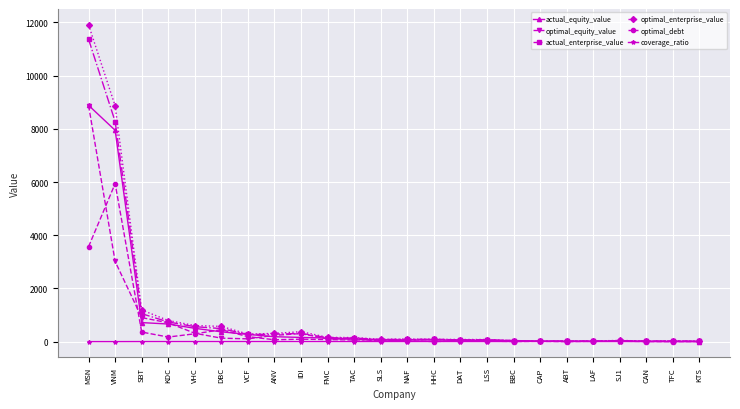

Where is optimal_debt nearest to the value 2970?

MSN